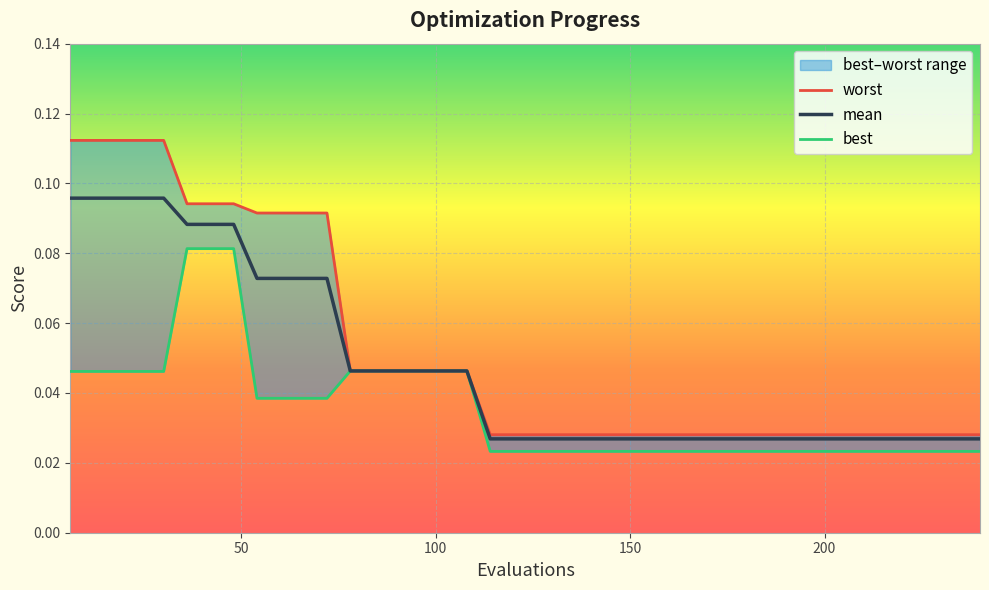

True or false: worst has more than 1 points higher than both neighbors.

False